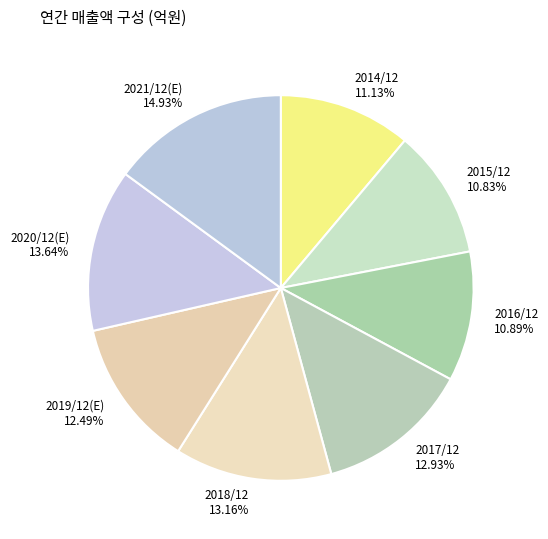

Does 2018/12 represent more than half of the total?

No